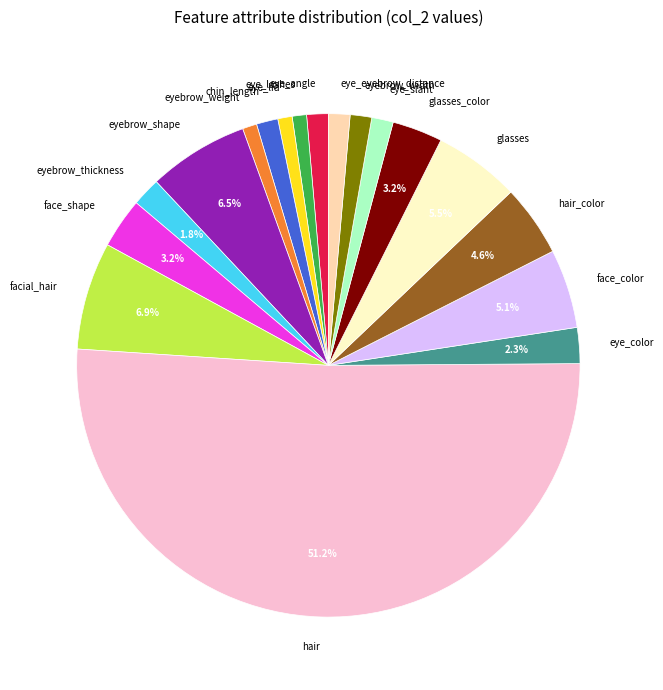

What percentage is the eyebrow_weight slice, to the nearest percent?

1%